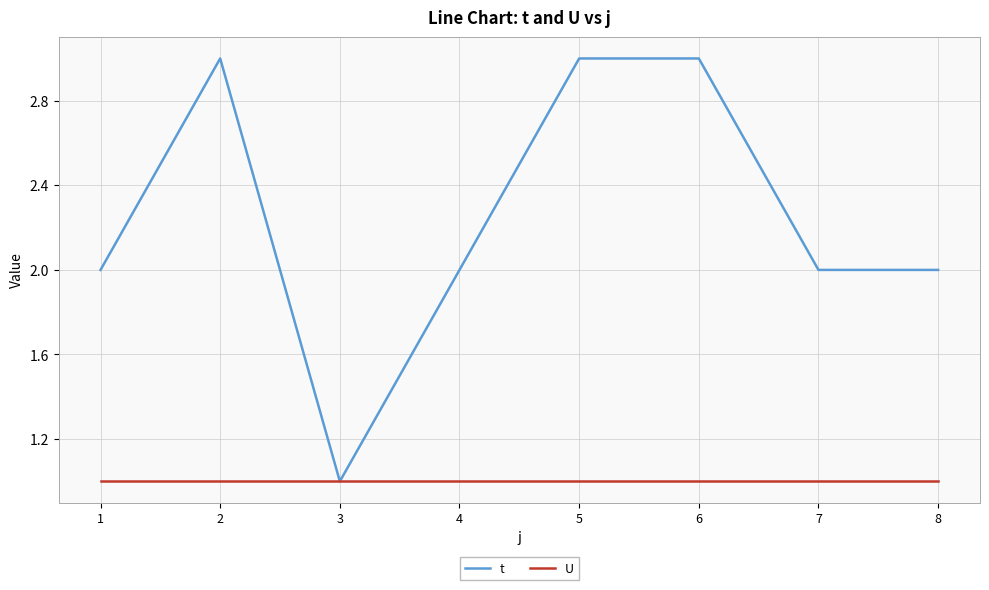

Which series has the largest total across all categories?

t